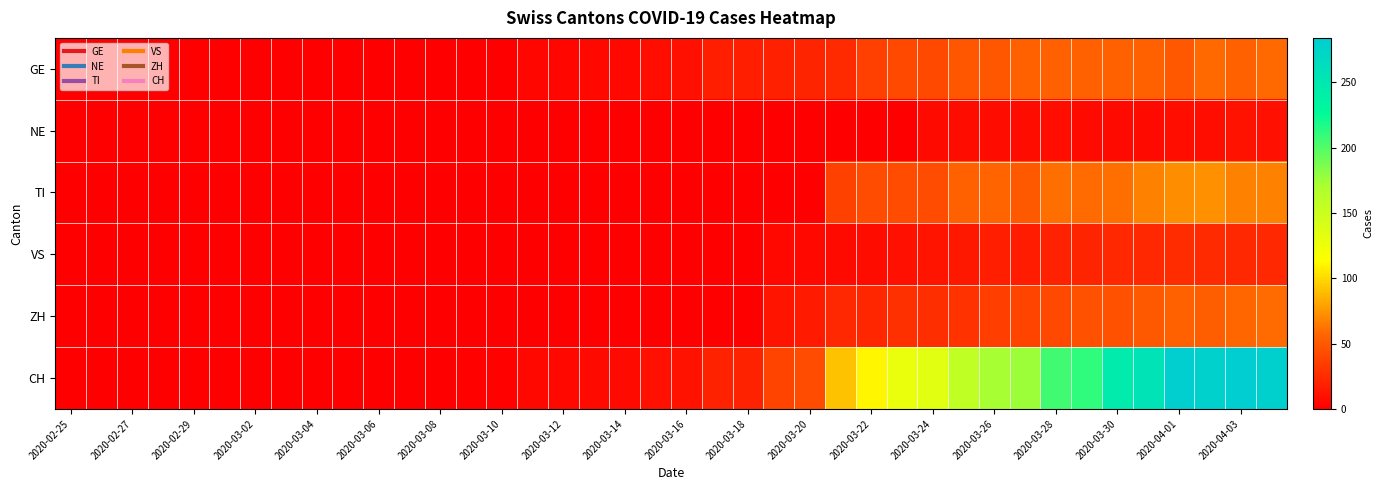

Count the number of categories in the chart.

40